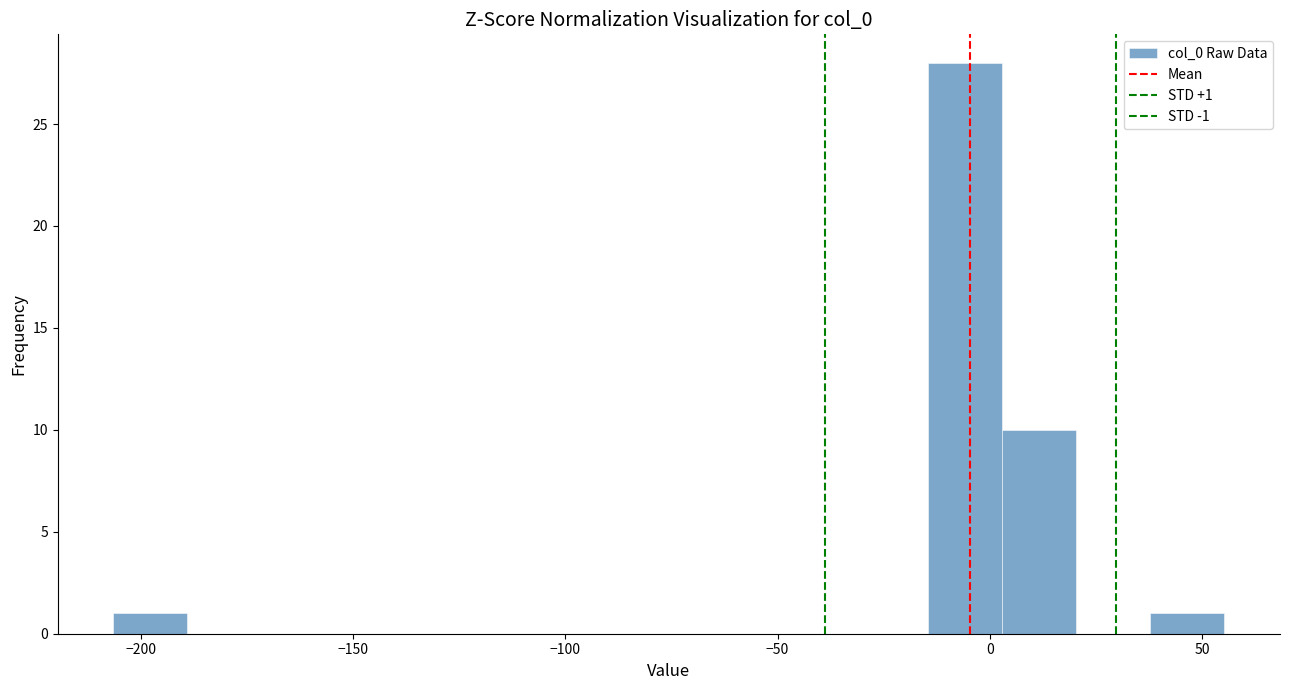

Around what value on the x-axis is the tallest bar? Give the approximate position of its centre, as read against the axis.

-5